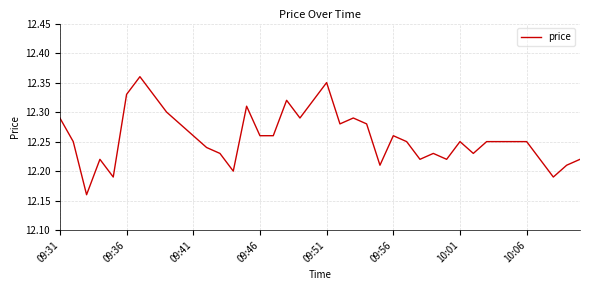

What is the value of the 20th point from the left?

12.3